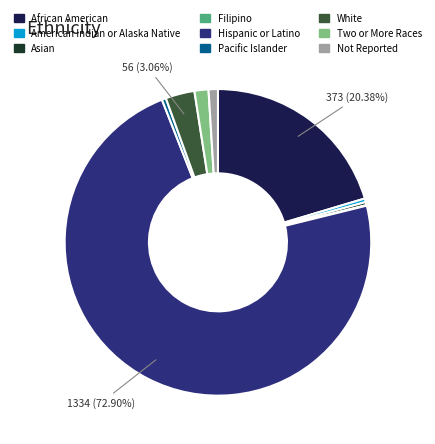

Between Pacific Islander and Two or More Races, which is larger?

Two or More Races